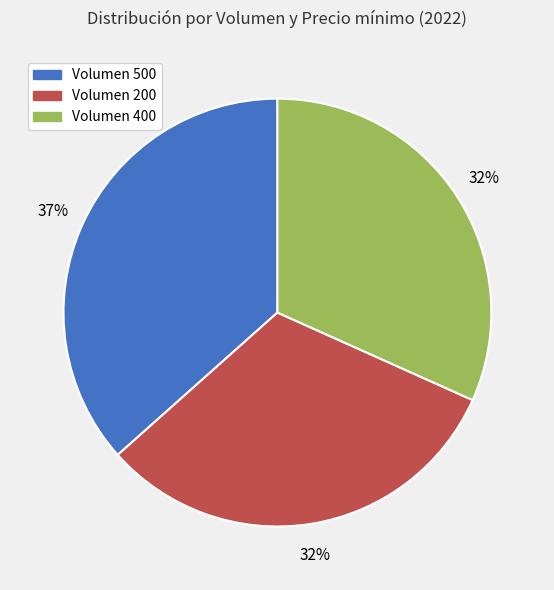

Which slice is the largest?

Volumen 500